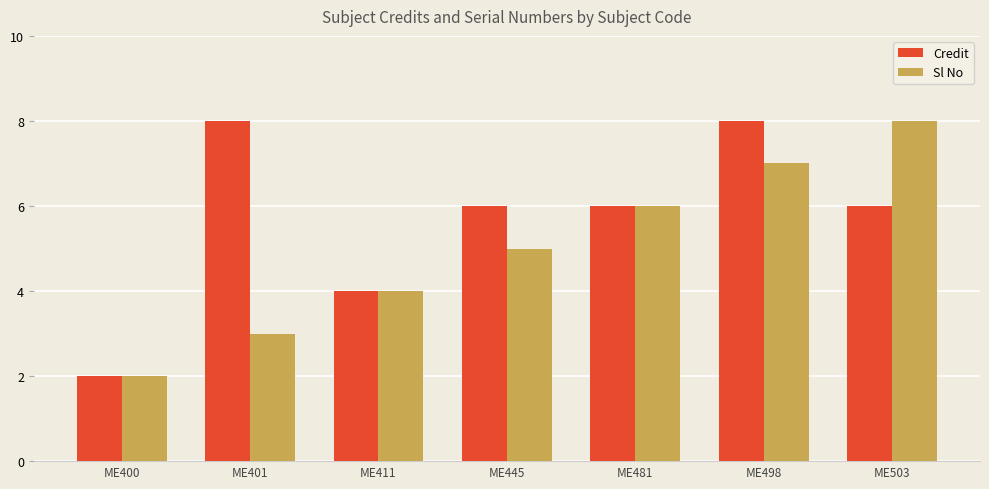

Reading left to right, extract all data points from this chart.

Credit: 2	8	4	6	6	8	6
Sl No: 2	3	4	5	6	7	8